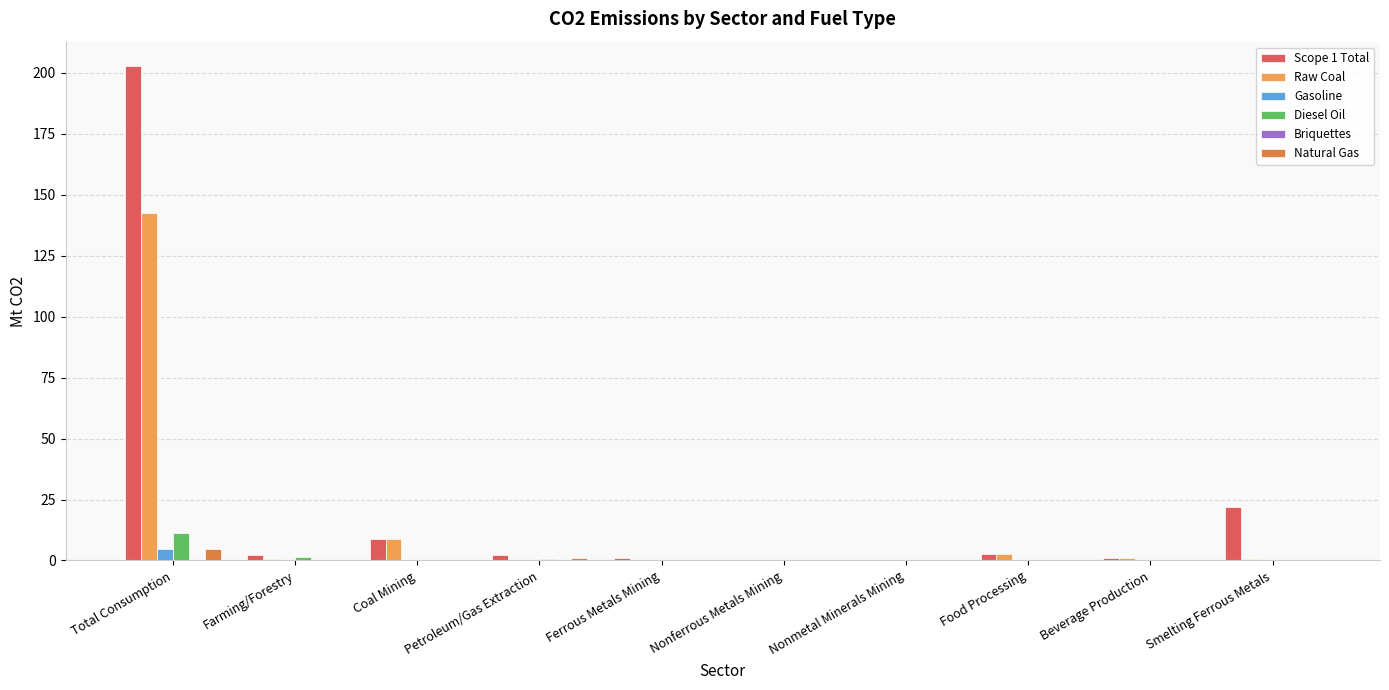

Is it true that Briquettes equals -0.2 at Farming/Forestry?

False